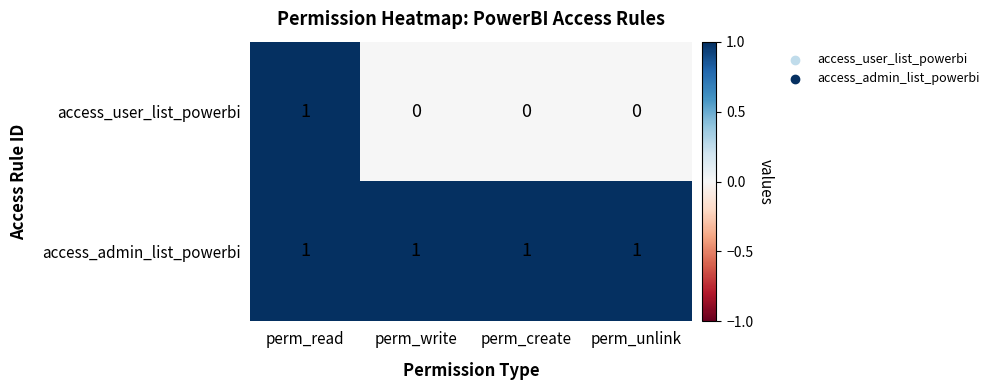

Between perm_read and perm_create, which series saw the biggest shift?

access_user_list_powerbi